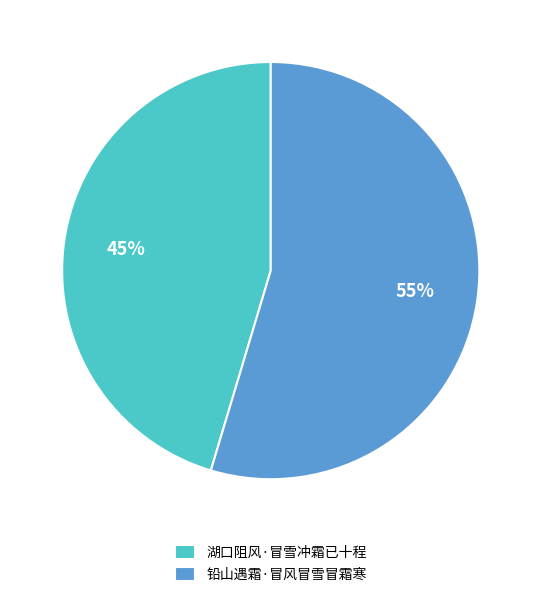

True or false: 铅山遇霜·冒风冒雪冒霜寒 accounts for 55% of the total.

True